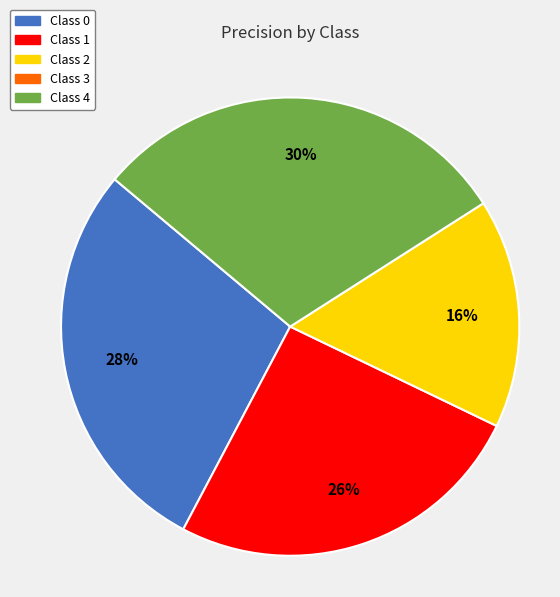

To the nearest percent, what is the difference between the largest and smallest slice percentages?

14%